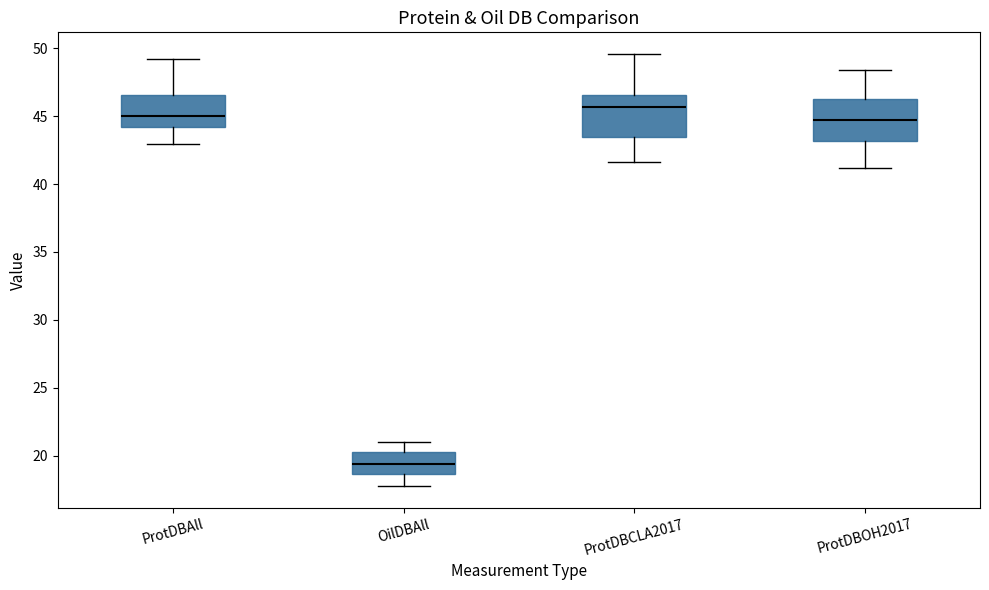

Reading left to right, transcribe this box plot: for each box, give where its median line is, the range the box spans, and where its two whiskers end, as read against the y-axis. The values are not printed on the chart, so give them approximately, as read against the axis.

ProtDBAll: median 45.0, box 44.0 to 46.5, whiskers 43.0 to 49.0
OilDBAll: median 19.5, box 18.5 to 20.5, whiskers 17.5 to 21.0
ProtDBCLA2017: median 45.5, box 43.5 to 46.5, whiskers 41.5 to 49.5
ProtDBOH2017: median 44.5, box 43.0 to 46.0, whiskers 41.0 to 48.5